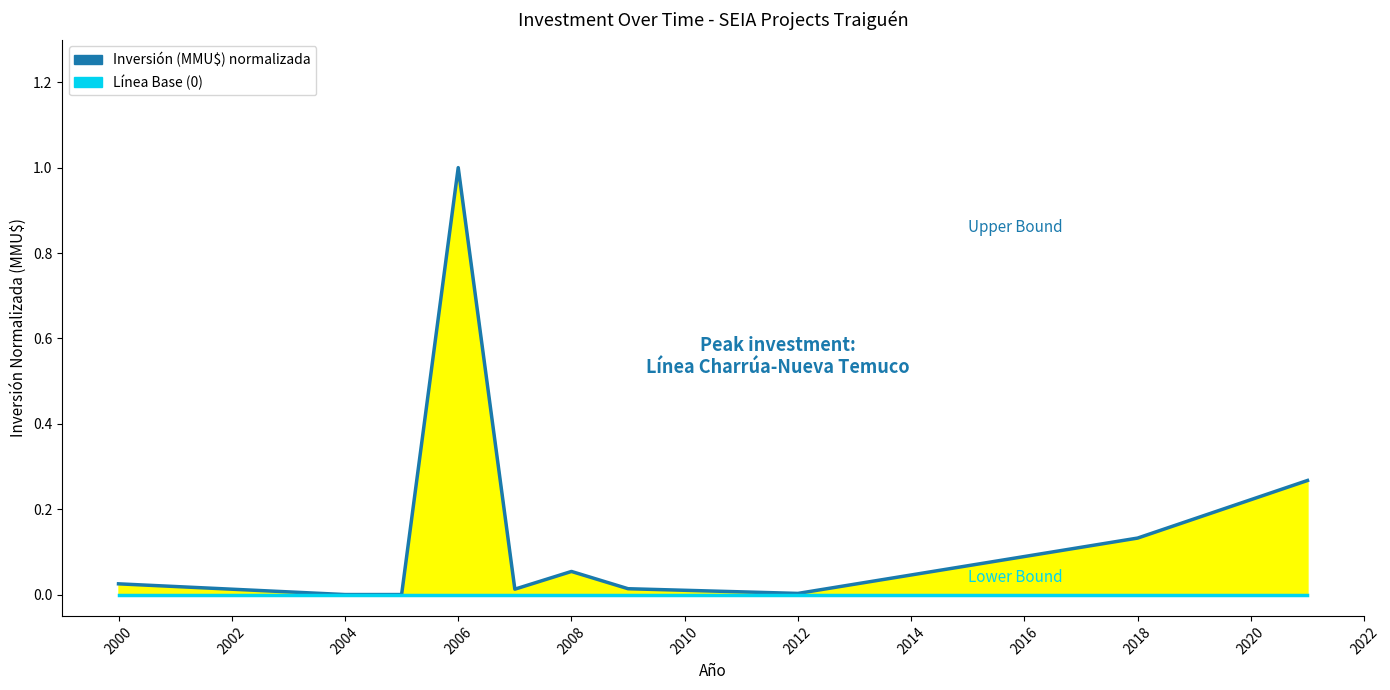

True or false: Investment (normalized) has more than 2 interior local peaks.

False